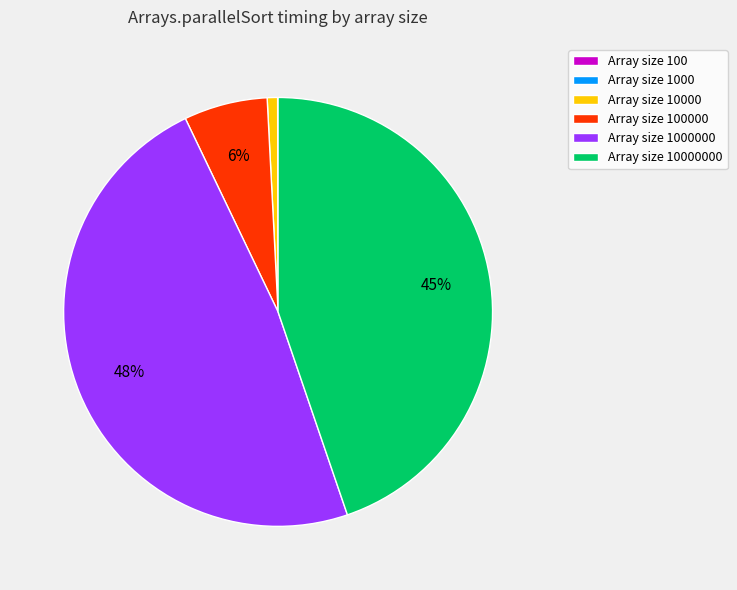

To the nearest percent, what is the average slice percentage?

17%